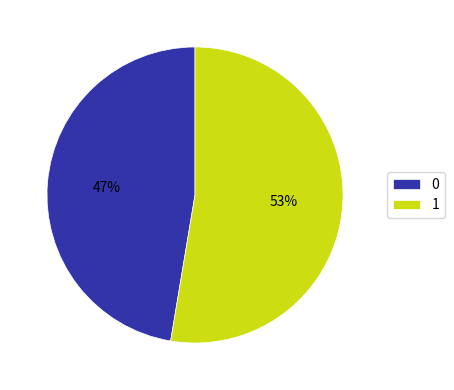

Which category has the biggest portion of the pie?

1